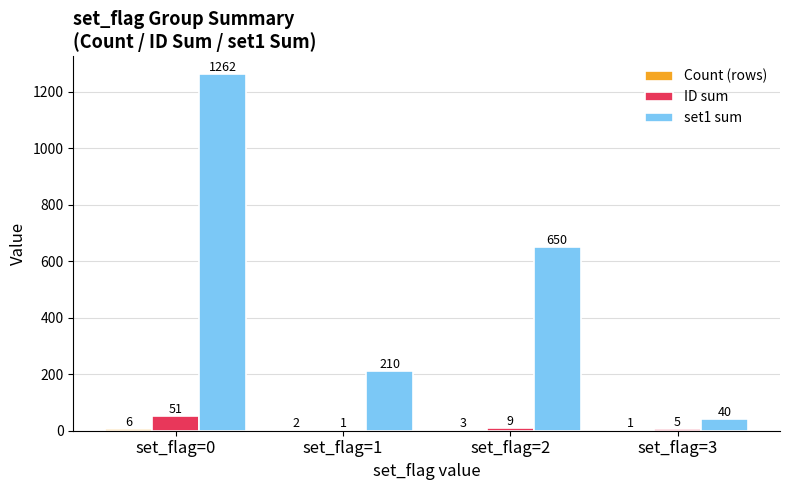

At which category does the chart reach its peak across all series?

set_flag=0